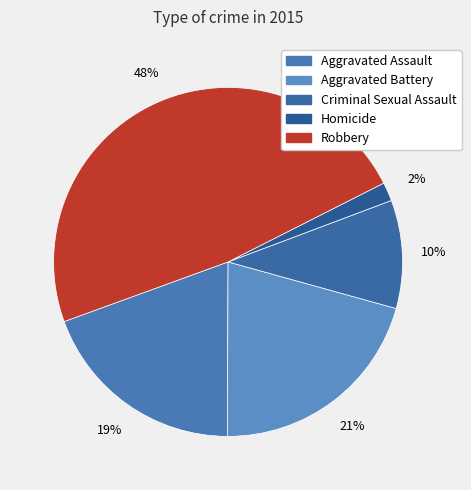

Is it true that Homicide is 11% of the pie?

False